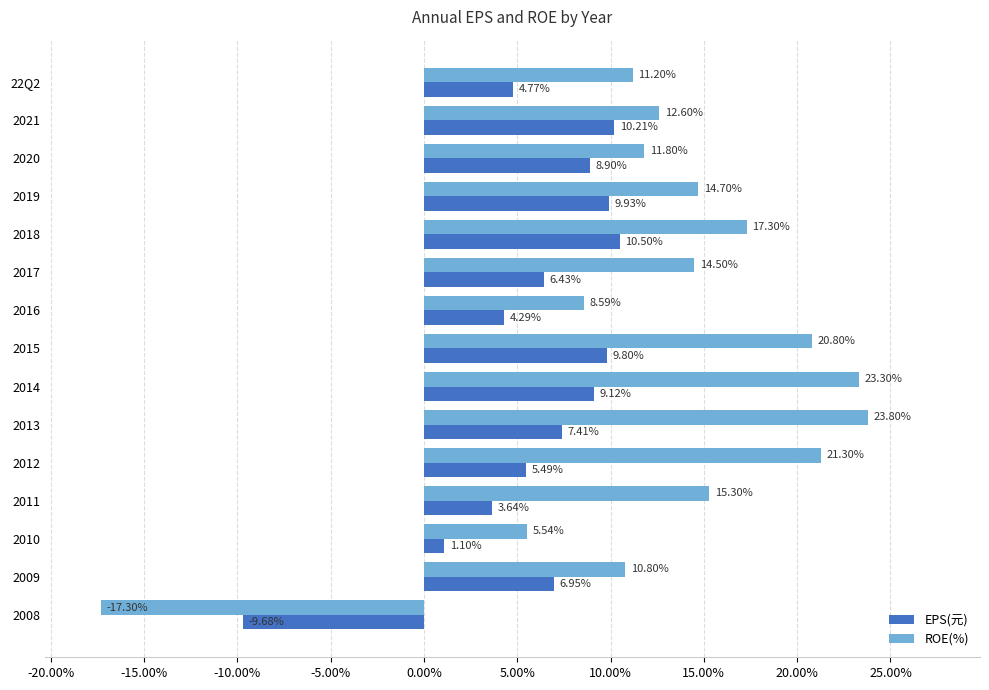

How many data points in ROE(%) are less than 14?

7